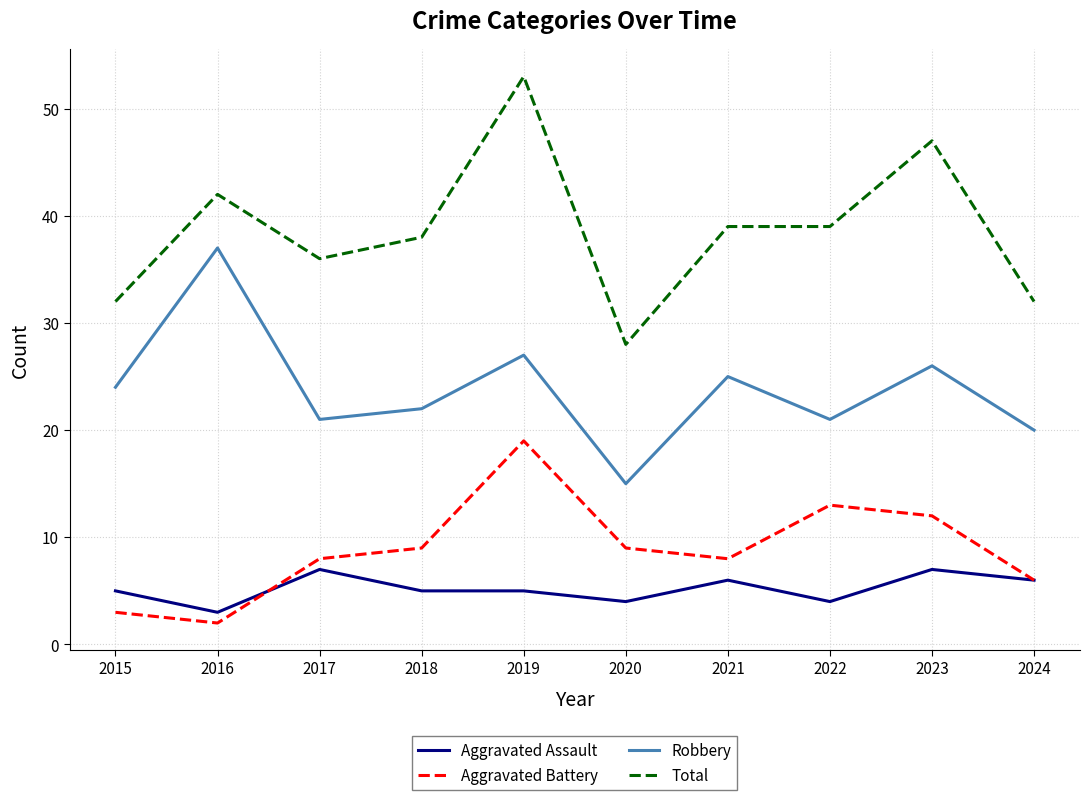

Which series has the largest total across all categories?

Total